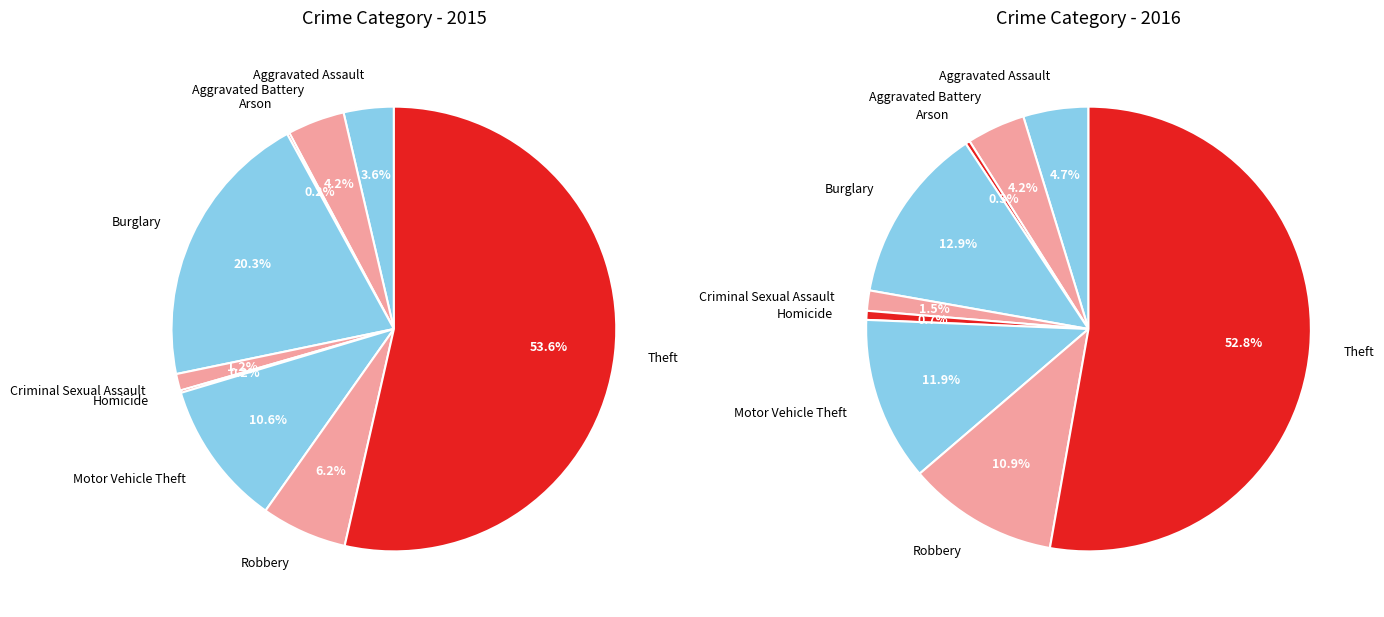

True or false: Burglary accounts for 31% of the total.

False